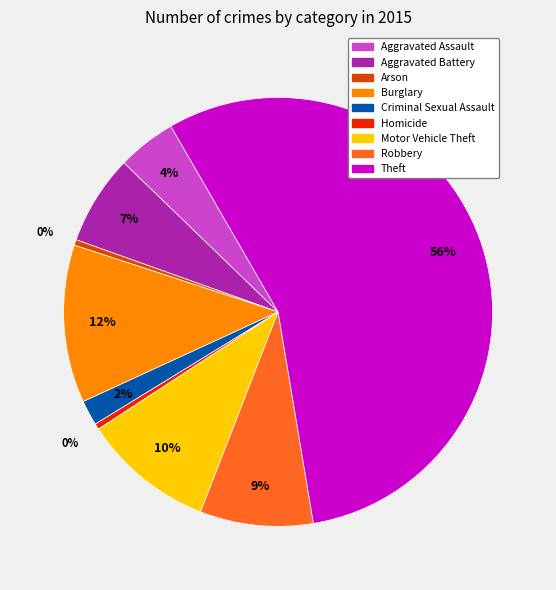

To the nearest percent, what percentage of the pie is Motor Vehicle Theft?

10%